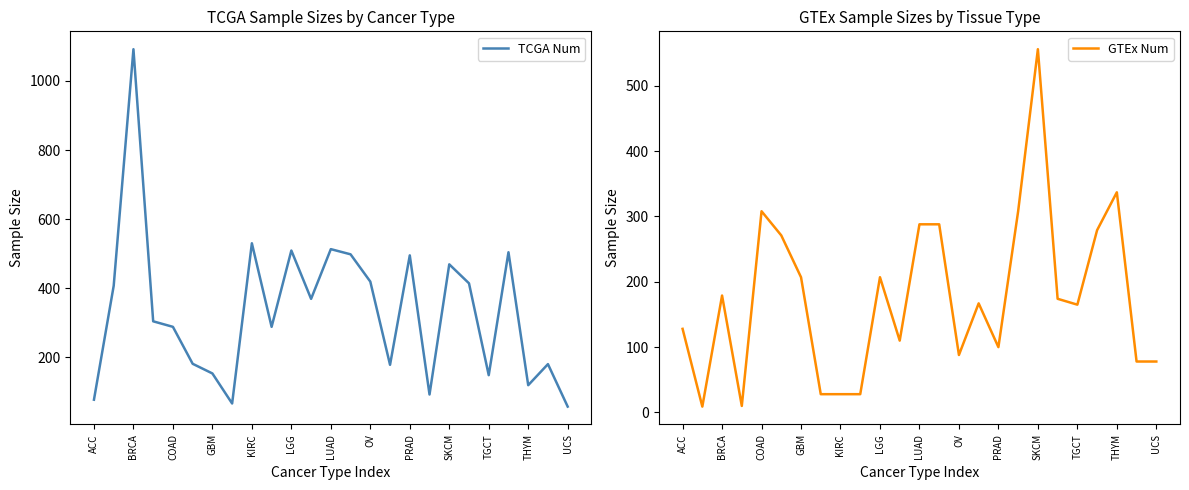

What value does the TCGA Num series have at ACC?

77